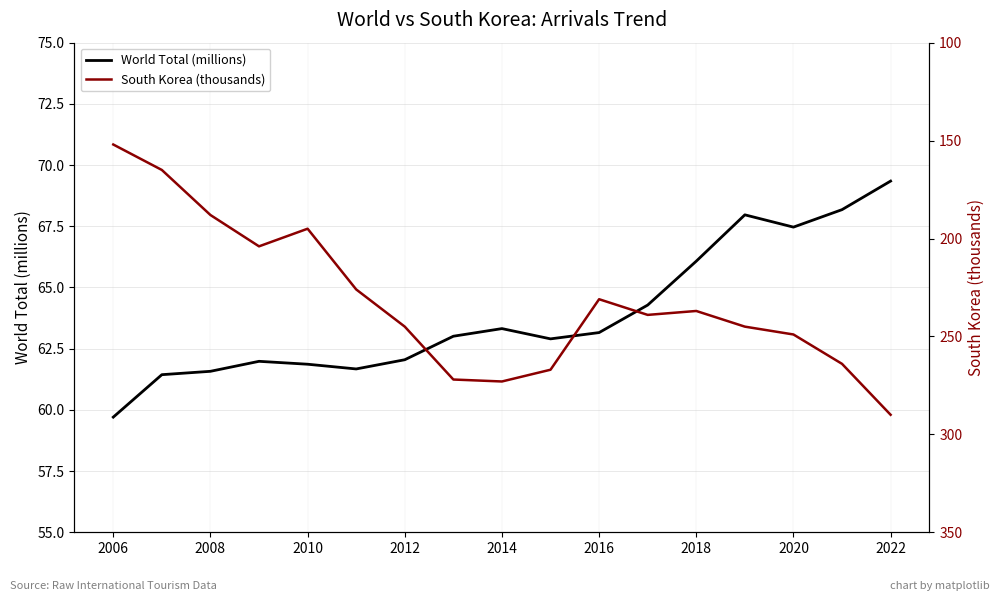

What is the highest value of the World Total (millions) series?

69.3